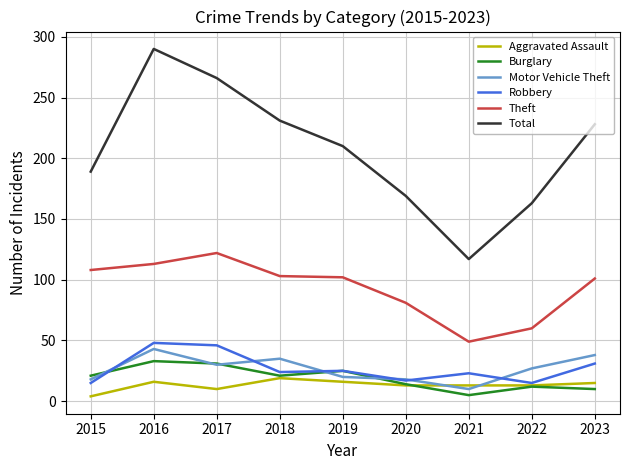

What is the difference between the highest and lowest values at 2018?

212